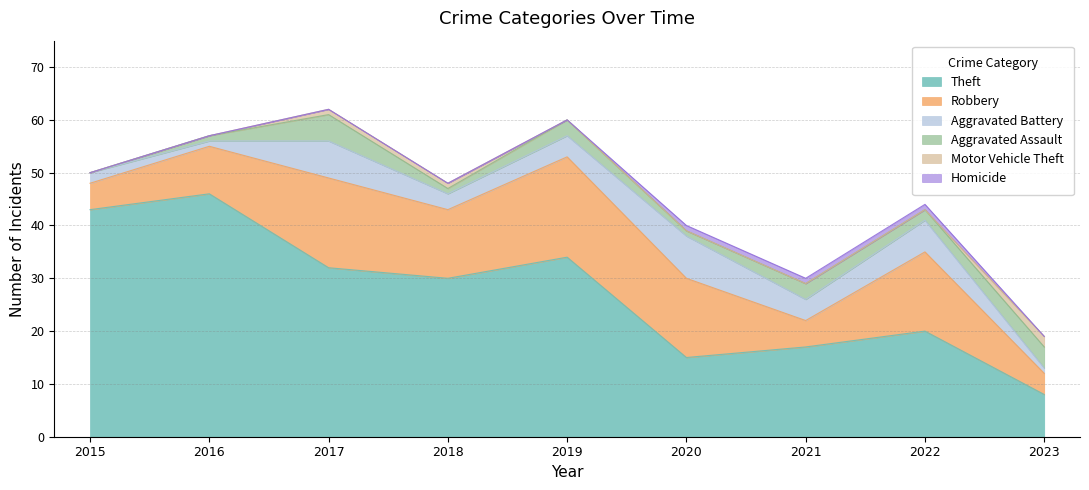

How many data points in Theft are above 30?

4